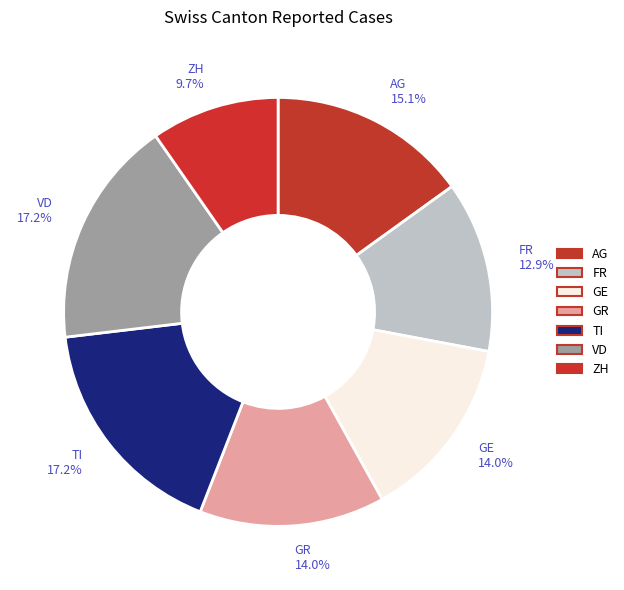

Count the number of slices in the pie.

7